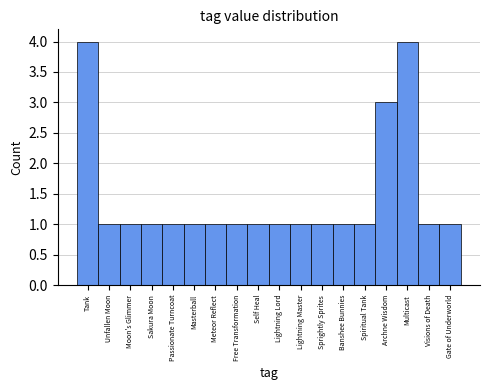

Reading right to left, transcribe all the data shown in this chart.

1	1	4	3	1	1	1	1	1	1	1	1	1	1	1	1	1	4